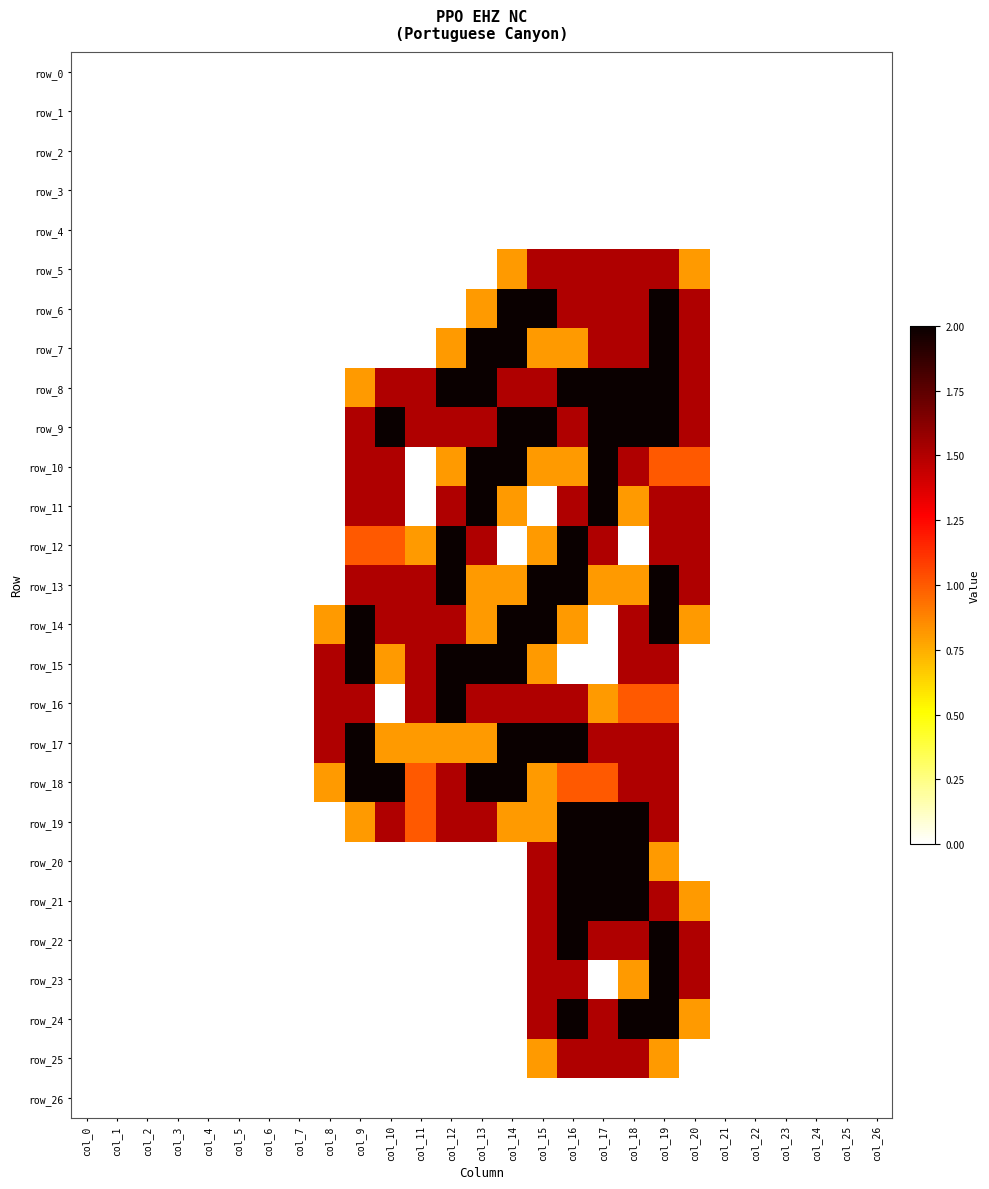

At col_26, list the series in order from smallest to largest.

row_0, row_1, row_2, row_3, row_4, row_5, row_6, row_7, row_8, row_9, row_10, row_11, row_12, row_13, row_14, row_15, row_16, row_17, row_18, row_19, row_20, row_21, row_22, row_23, row_24, row_25, row_26